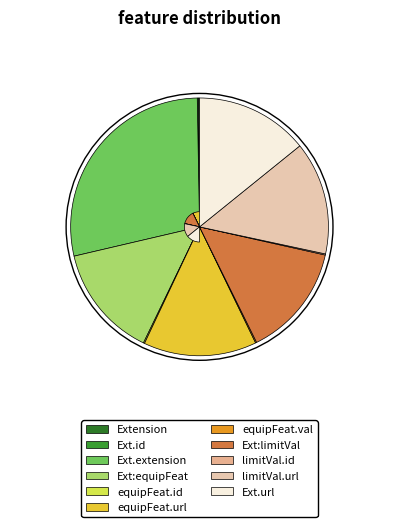

To the nearest percent, what is the average slice percentage?

9%